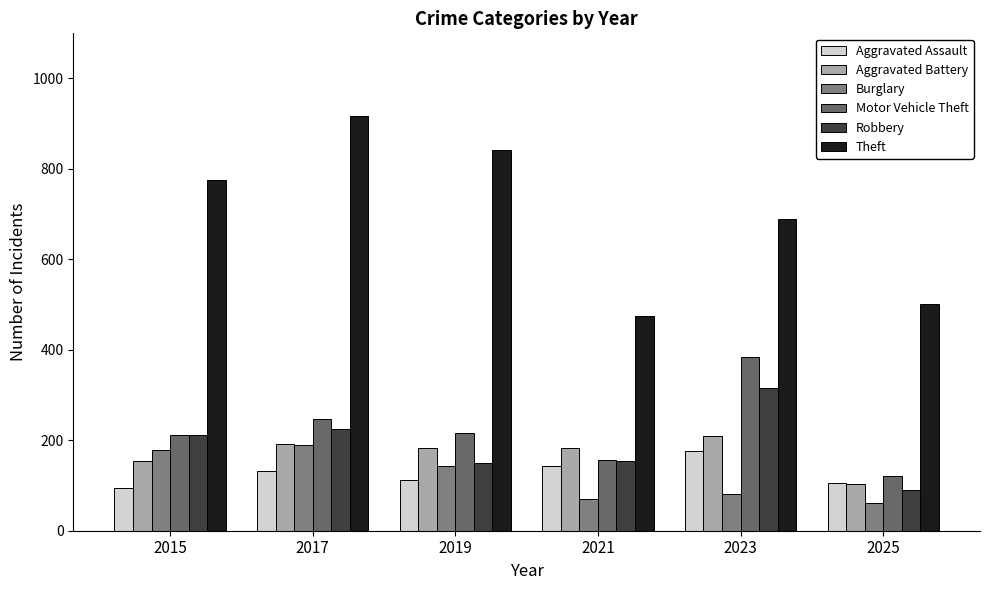

How many categories are shown in the chart?

6